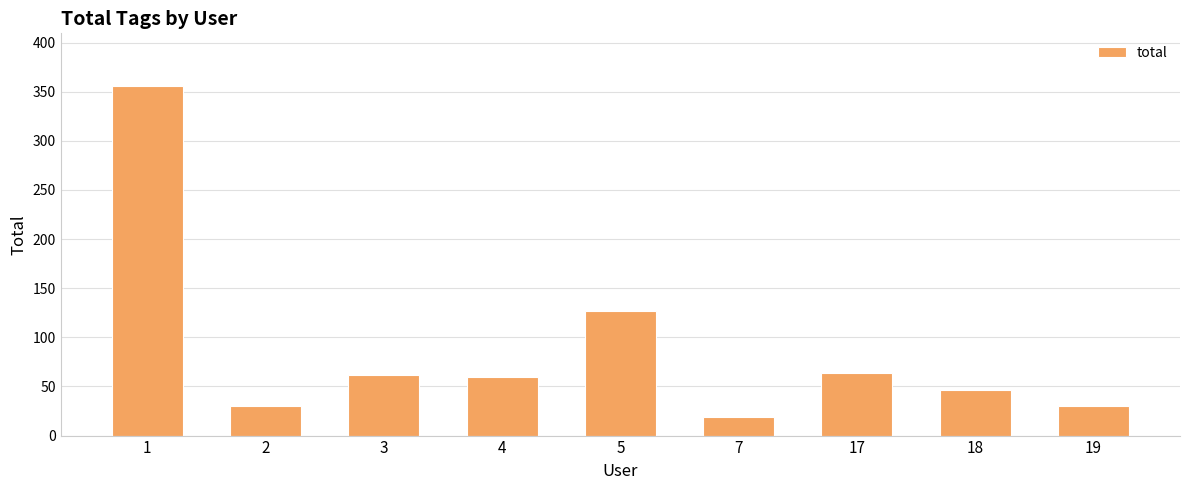

Reading left to right, what are all the values shown in this chart?

1=356	2=30	3=62	4=60	5=127	7=19	17=64	18=46	19=30